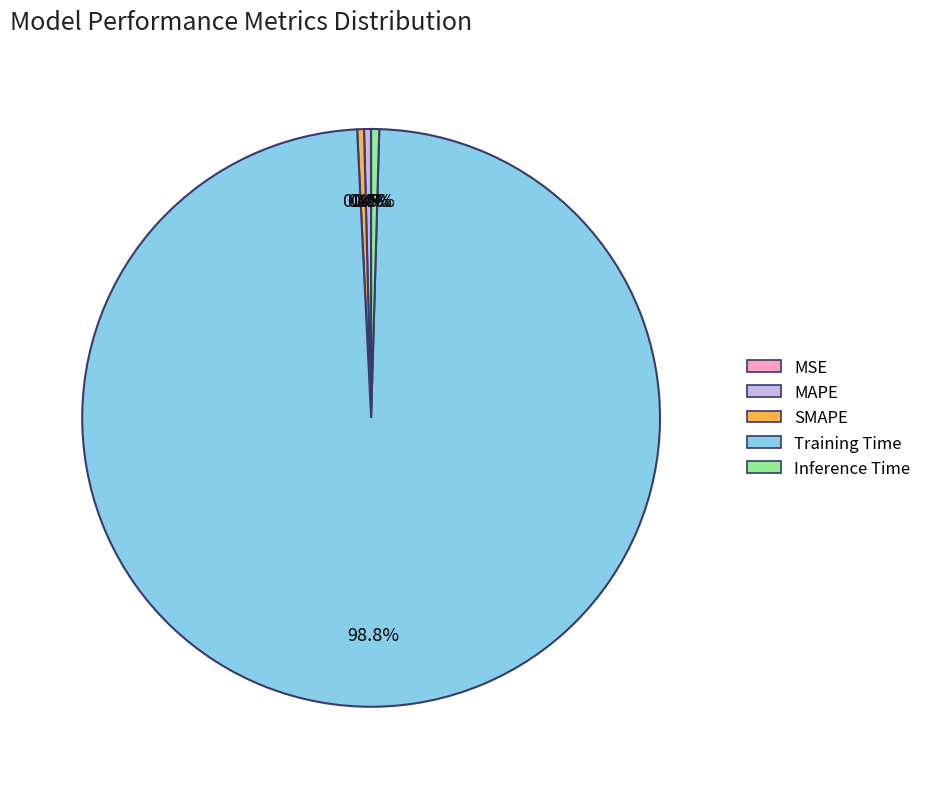

What is the largest slice in the pie chart?

Training Time